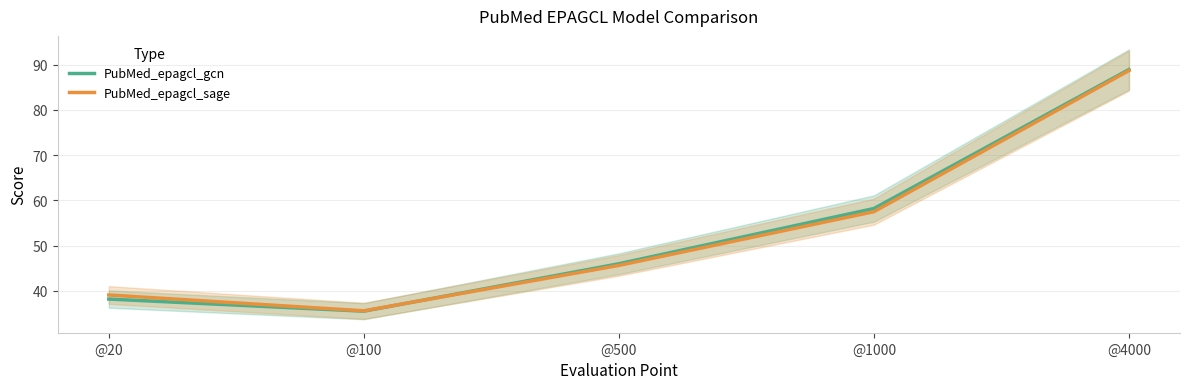

Which series changed the most between @500 and @4000?

PubMed_epagcl_sage